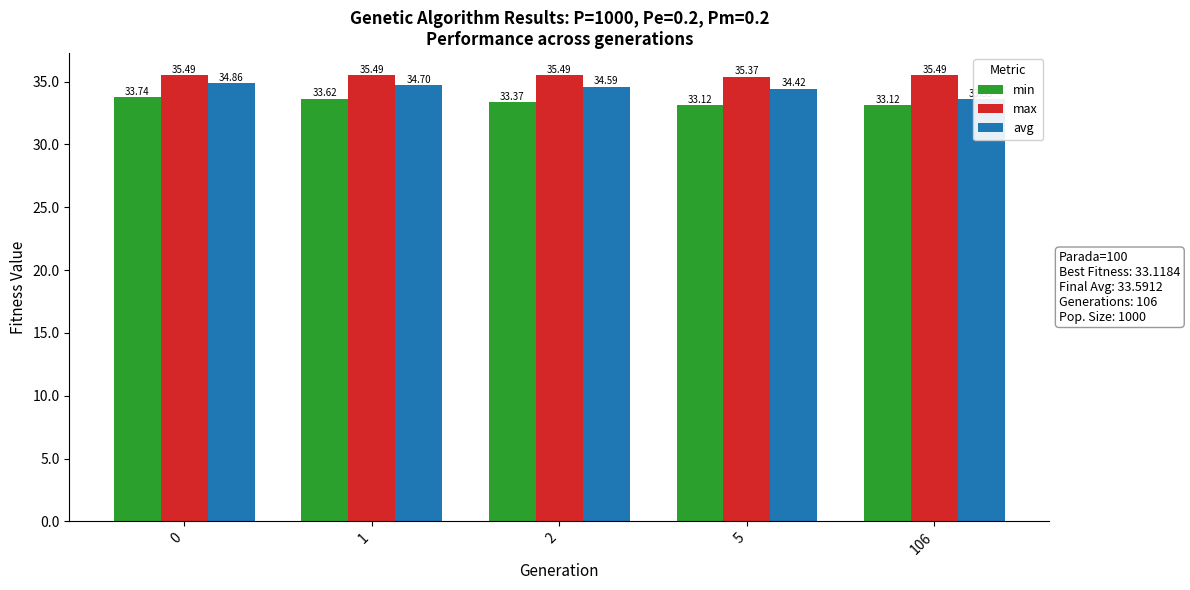

What is the maximum value shown in the chart?

35.5